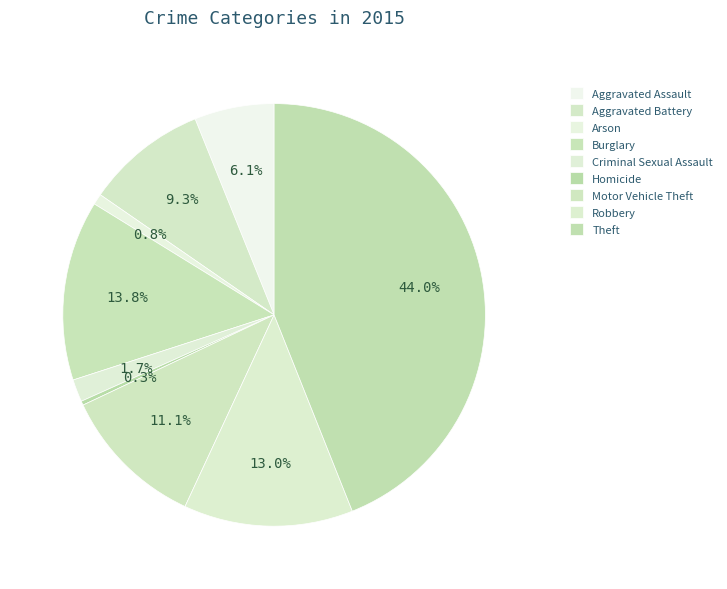

How many slices are in this pie chart?

9